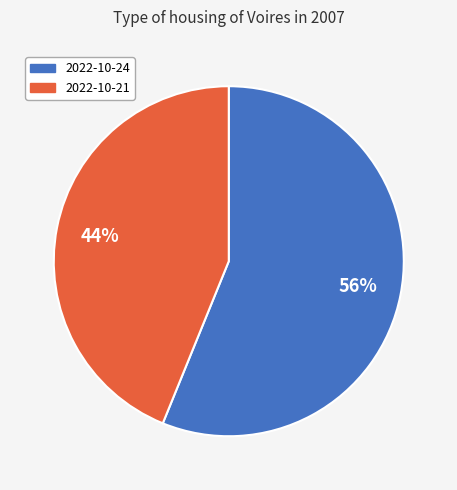

Count the number of slices in the pie.

2